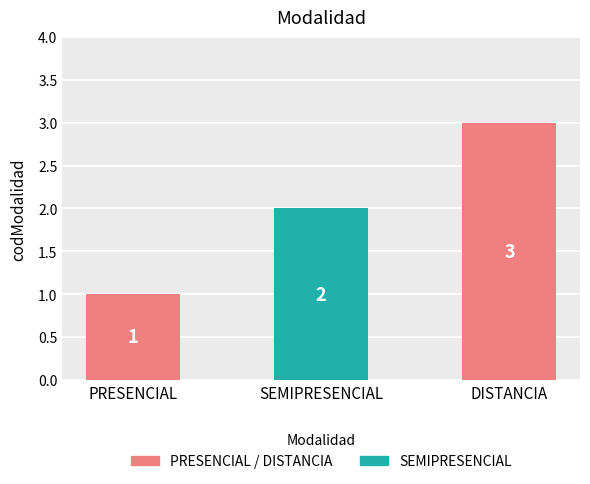

The chart shows a value of 1 at DISTANCIA. True or false?

False